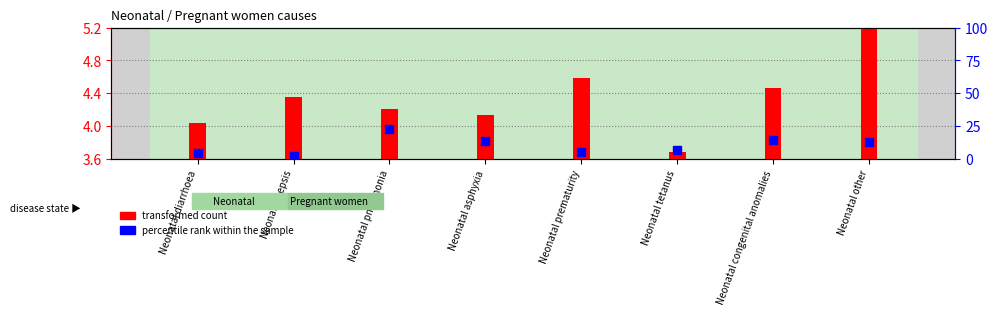

Which series contains the highest Y value?

percentile rank within the sample